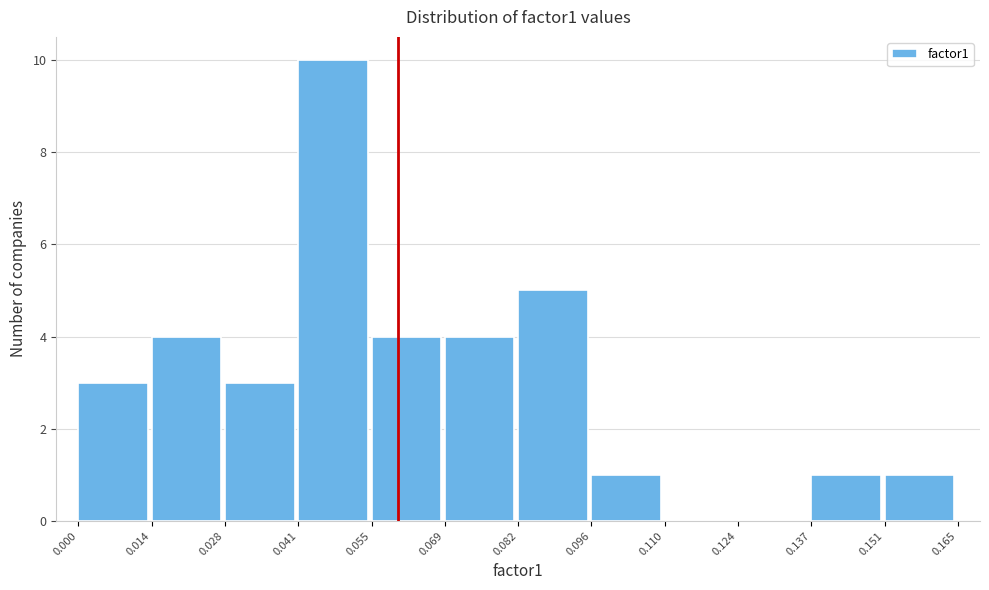

What is the height of the bar covering 0.028 to 0.041 on the x-axis? The values are not printed on the chart, so give them approximately, as read against the axis.

3